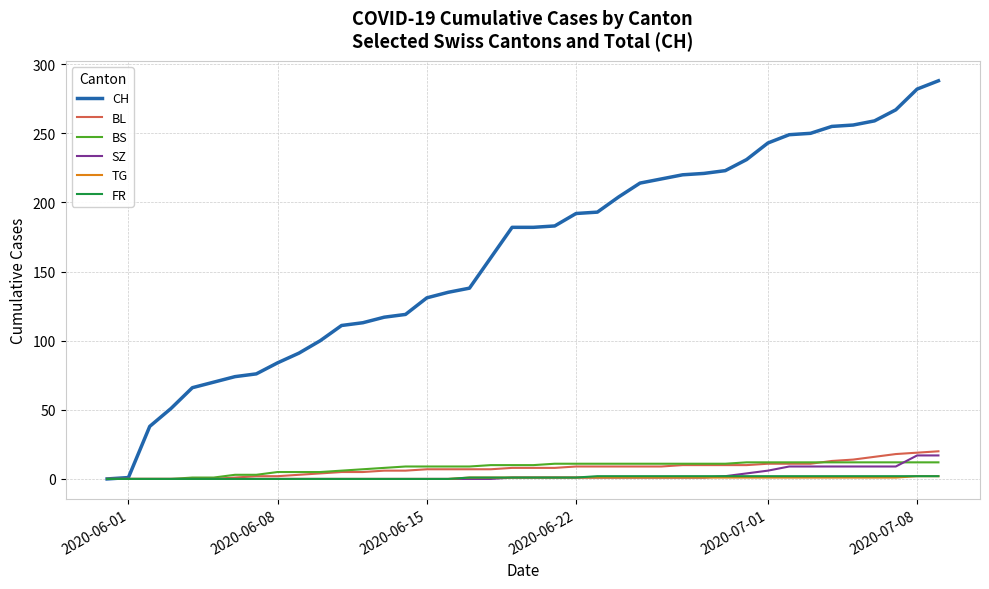

Which series has the widest spread of values?

CH